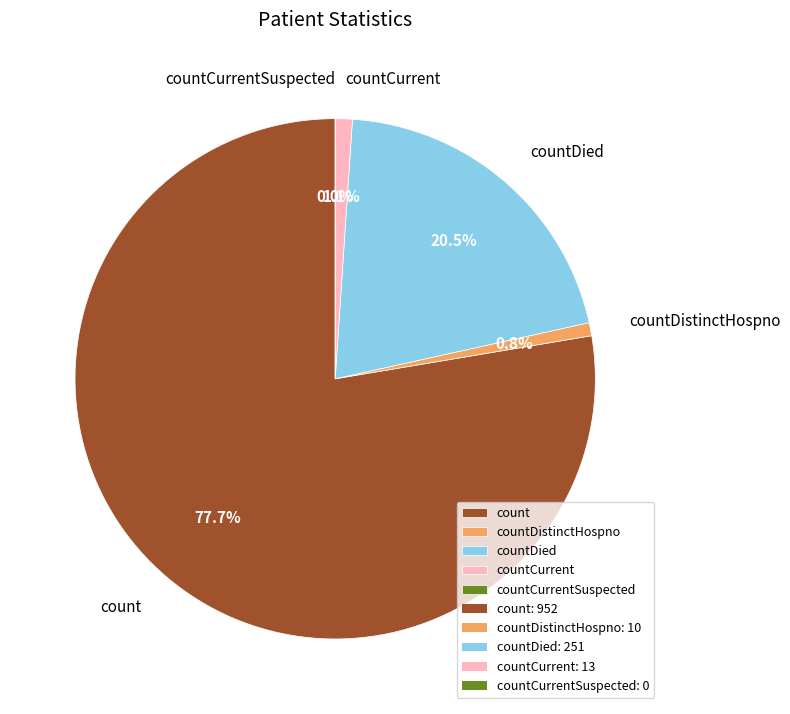

Count the number of slices in the pie.

5